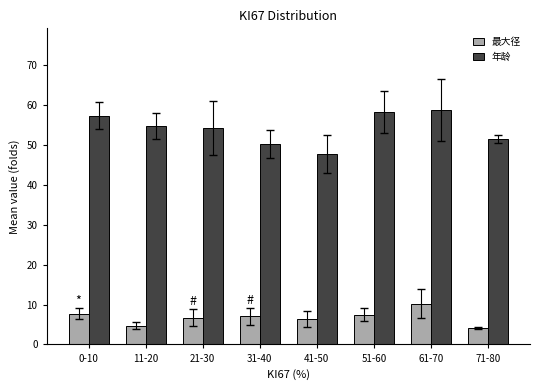

The 年龄 series shows 89.8 at 11-20. True or false?

False